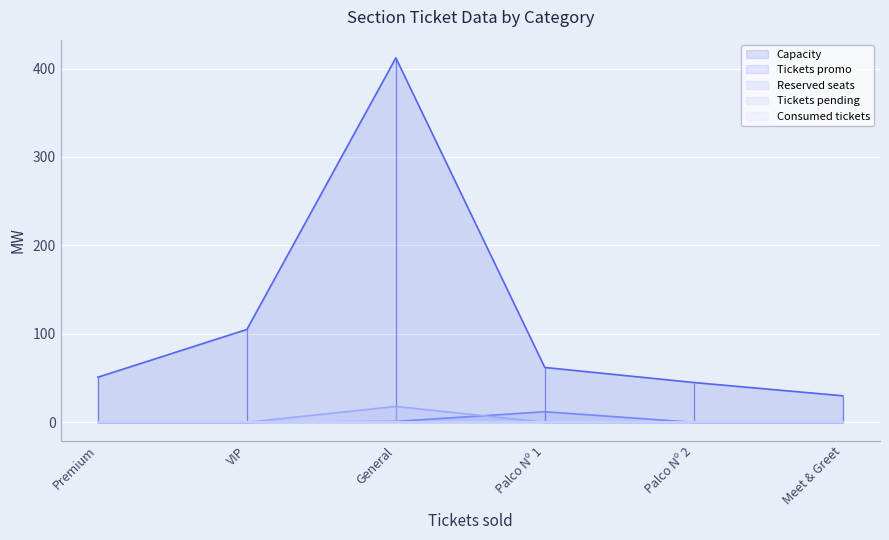

Reading right to left, extract all data points from this chart.

Capacity: 30	45	62	412	105	51
Tickets promo: 0	0	12	1	0	0
Reserved seats: 0	0	0	18	0	0